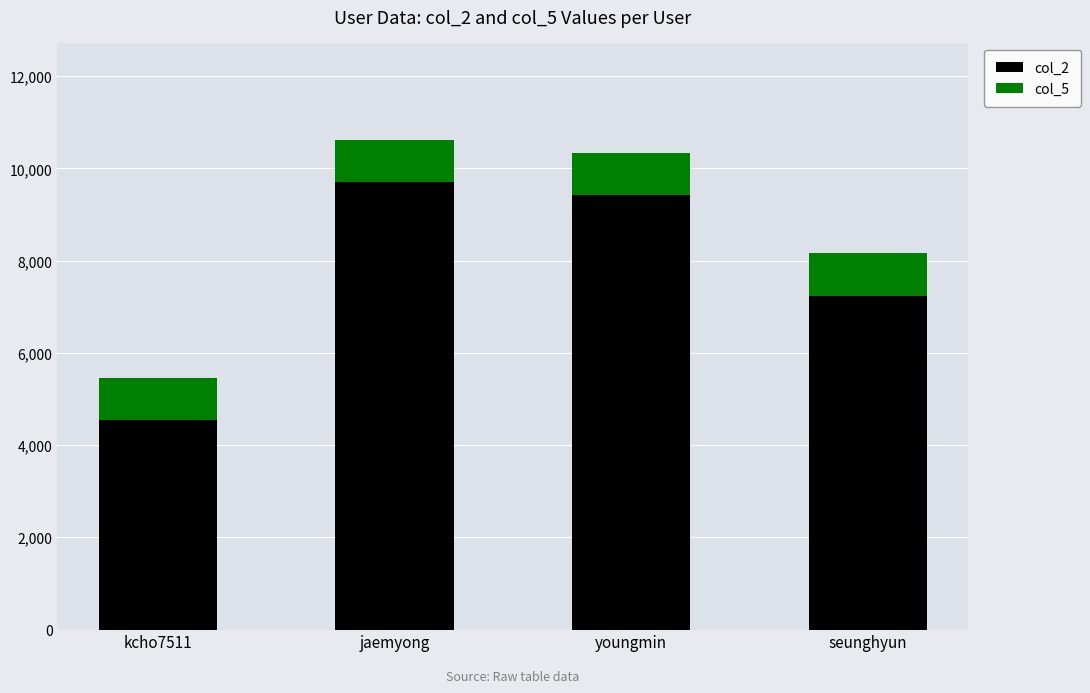

What is the highest value of the col_2 series?

9698